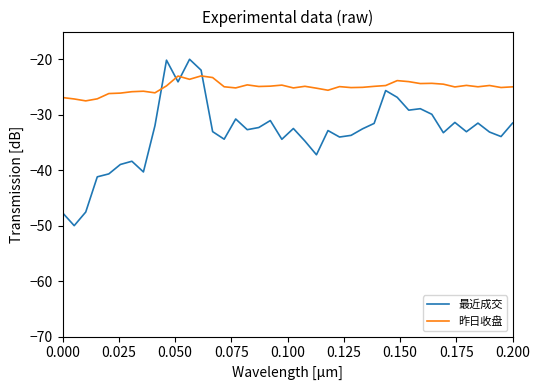

Which series has the largest range (max minus min)?

最近成交